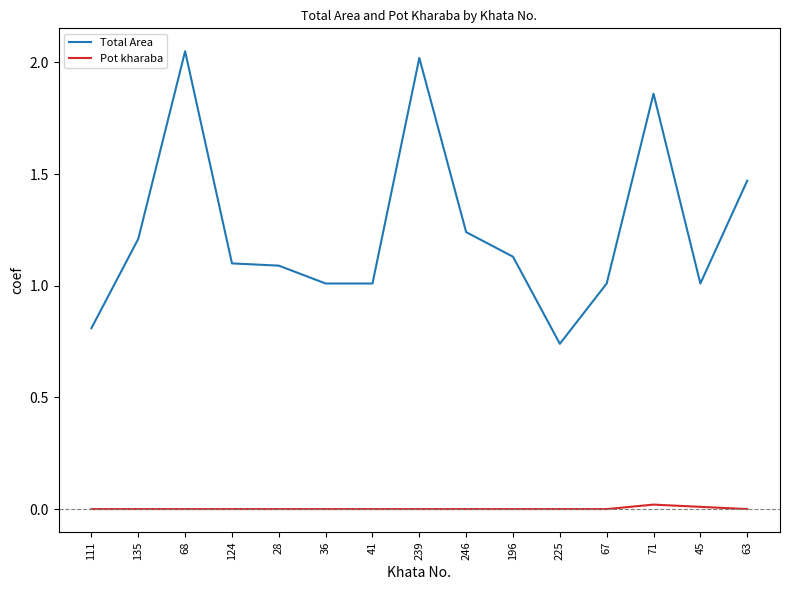

Which series has the widest spread of values?

Total Area